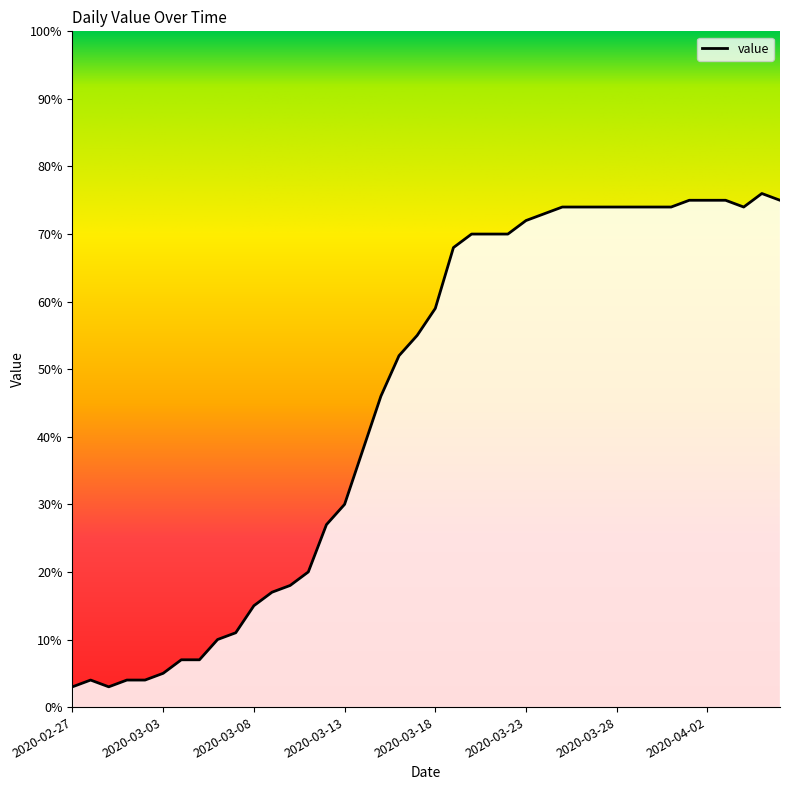

What is the greatest value displayed?

76